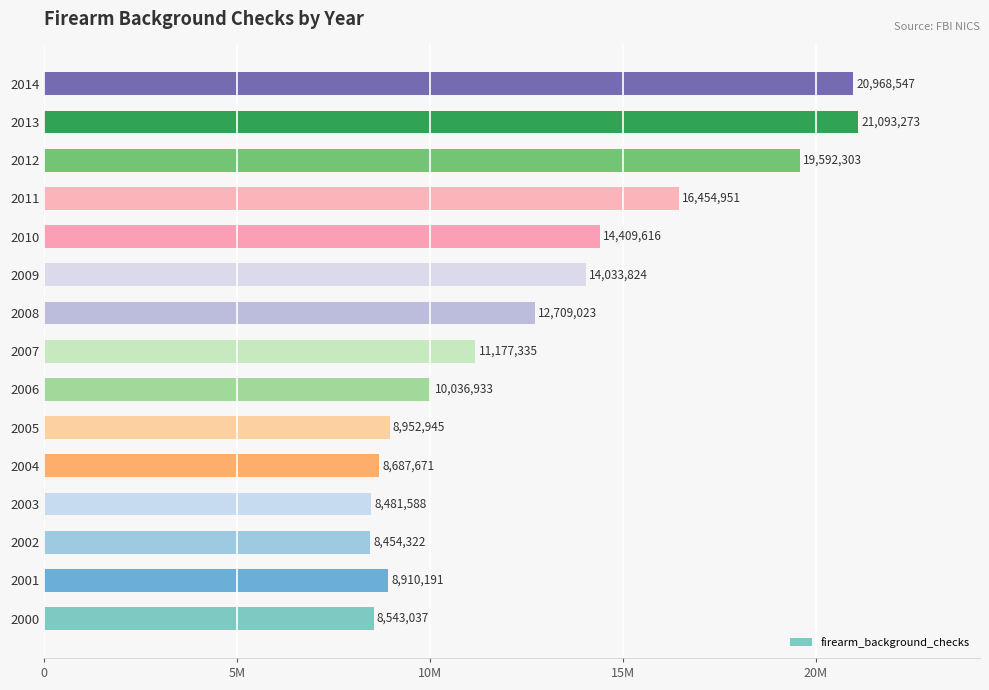

List the labels in order of value, smallest first.

2002, 2003, 2000, 2004, 2001, 2005, 2006, 2007, 2008, 2009, 2010, 2011, 2012, 2014, 2013